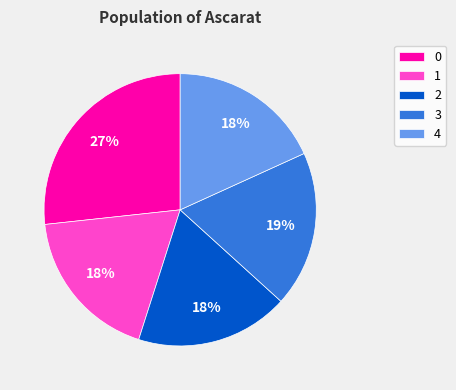

To the nearest percent, what is the combined percentage of 4 and 2?

36%